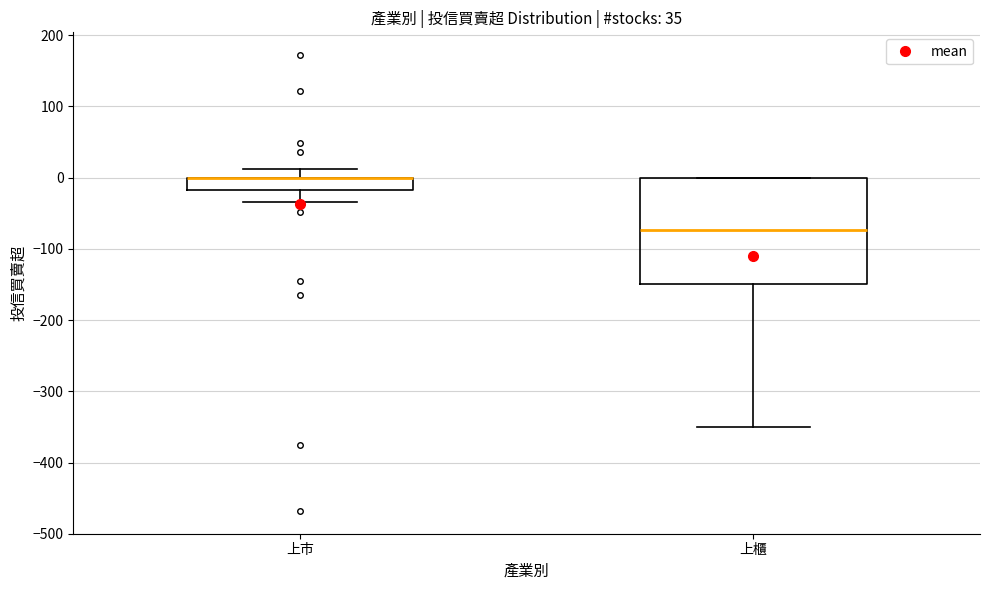

Reading left to right, transcribe this box plot: for each box, give where its median line is, the range the box spans, and where its two whiskers end, as read against the y-axis. The values are not printed on the chart, so give them approximately, as read against the axis.

上市: median 0 (drawn on the box's upper edge), box -20 to 0, whiskers -30 to 10
上櫃: median -70, box -150 to 0, whiskers -350 to 0